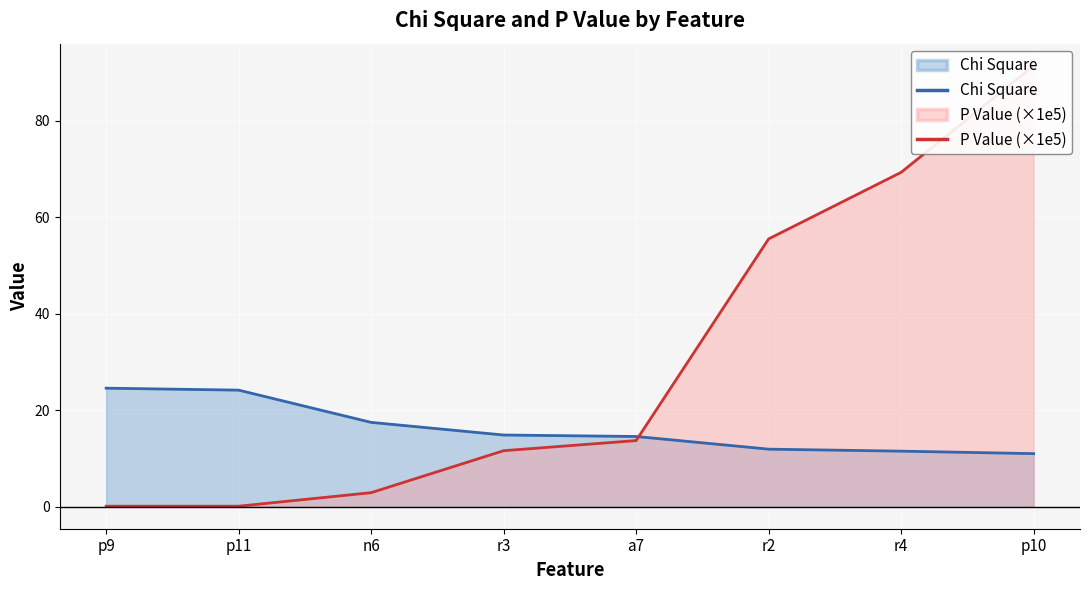

At which category is the sum across all series the highest?

p10